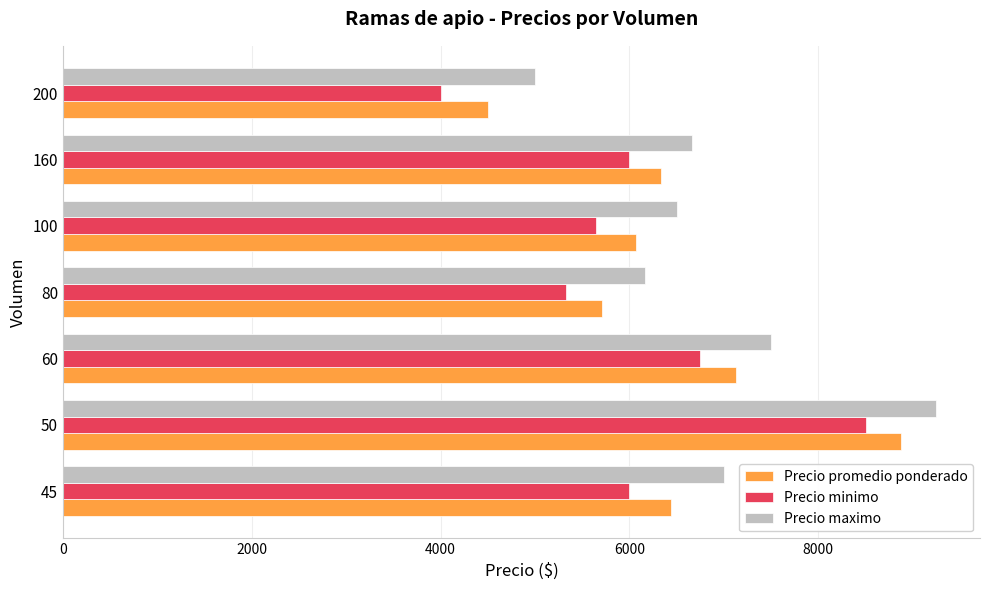

At which category is the sum across all series the highest?

50